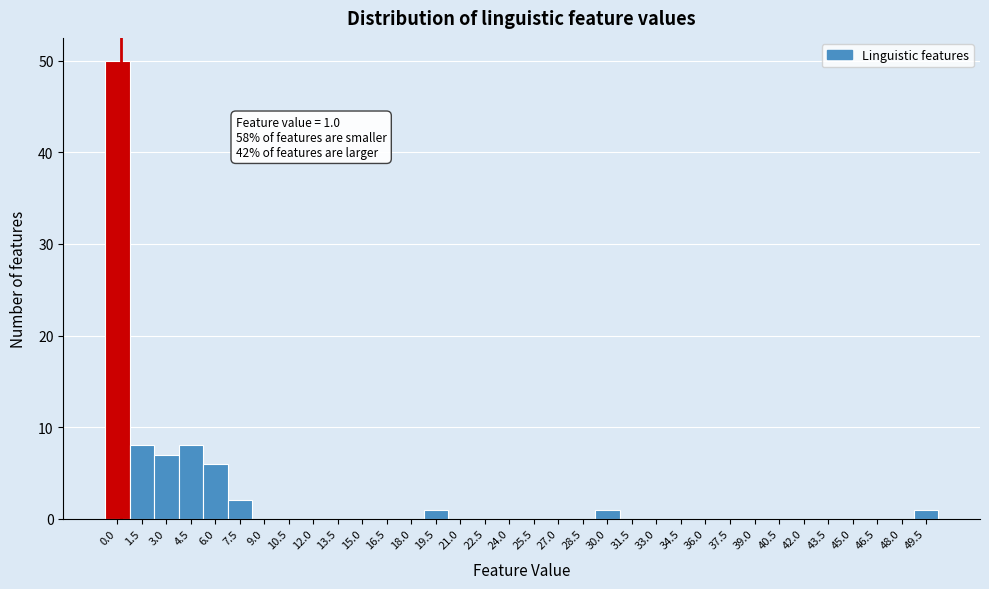

Is it true that the value at 37.5 is 35?

False